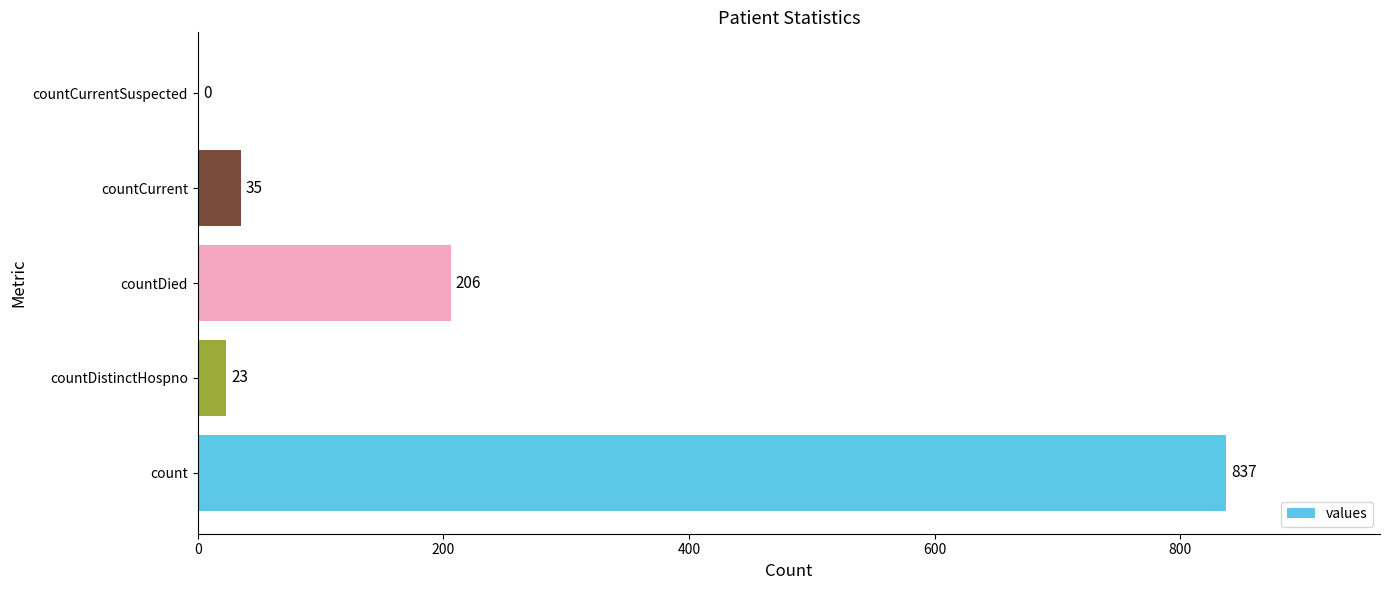

What is the average value?

220